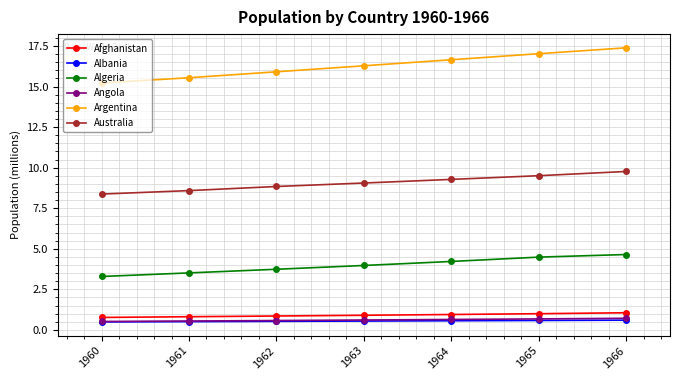

Is the value of Afghanistan at 1963 greater than the value of Australia at 1965?

No